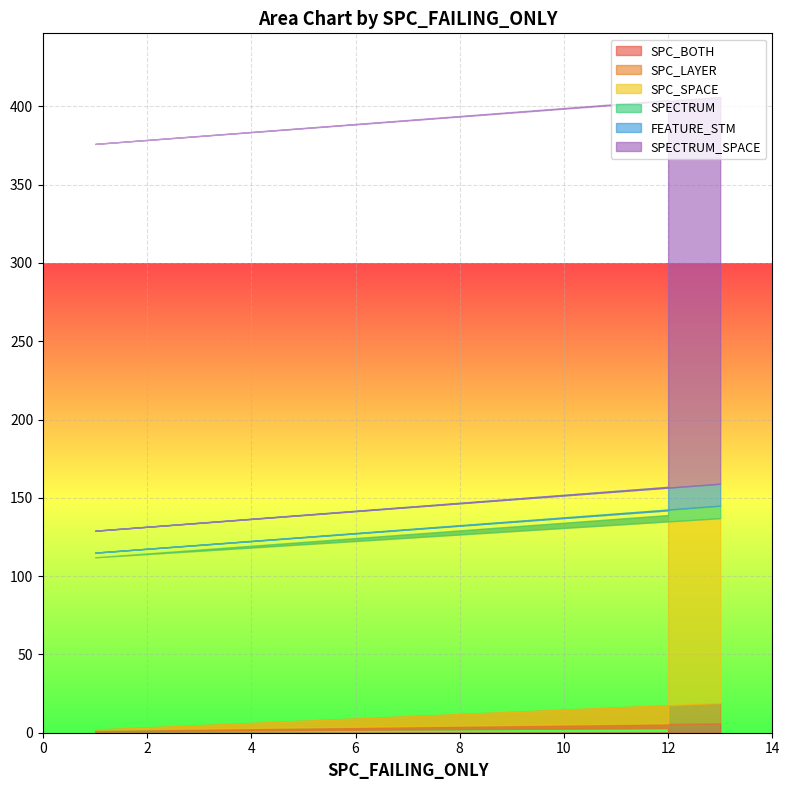

What is the sum of the SPC_LAYER values at 12 and 13?

16